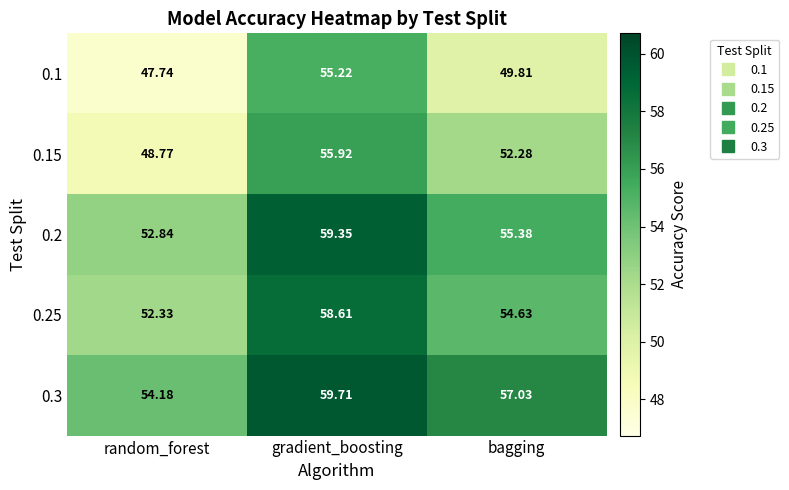

List the labels in order of 0.15 value, largest first.

gradient_boosting, bagging, random_forest